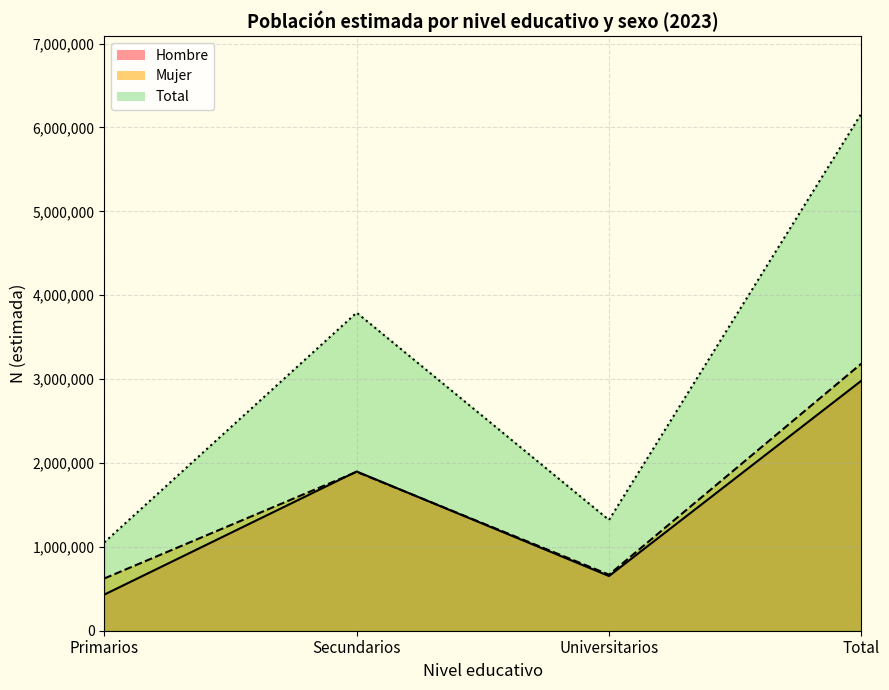

True or false: Total and Mujer cross at least once.

False